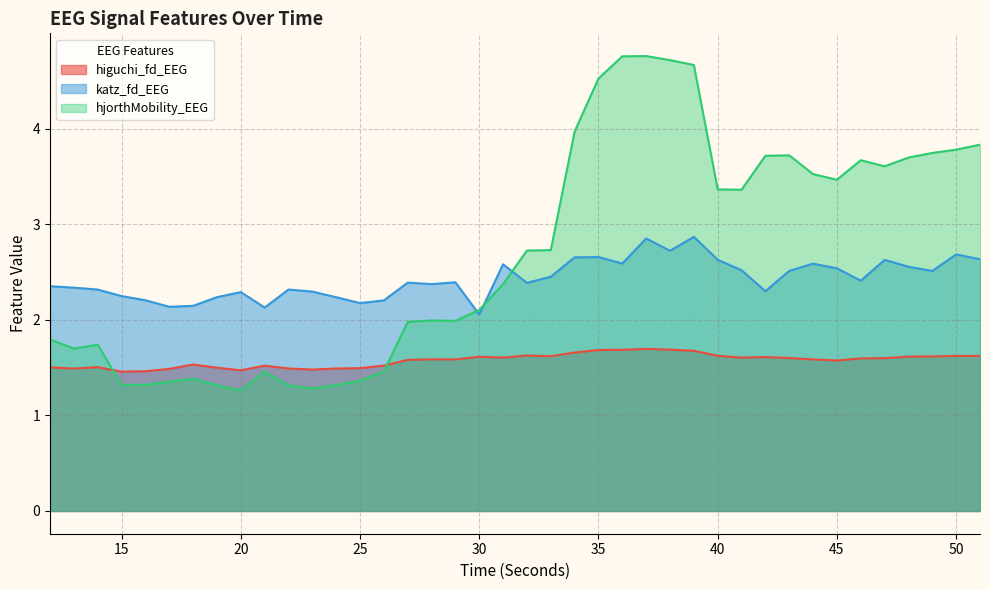

Reading left to right, transcribe all the data shown in this chart.

higuchi_fd_EEG: 1.5	1.5	1.5	1.5	1.5	1.5	1.5	1.5	1.5	1.5	1.5	1.5	1.5	1.5	1.5	1.6	1.6	1.6	1.6	1.6	1.6	1.6	1.7	1.7	1.7	1.7	1.7	1.7	1.6	1.6	1.6	1.6	1.6	1.6	1.6	1.6	1.6	1.6	1.6	1.6
katz_fd_EEG: 2.4	2.3	2.3	2.2	2.2	2.1	2.1	2.2	2.3	2.1	2.3	2.3	2.2	2.2	2.2	2.4	2.4	2.4	2.1	2.6	2.4	2.5	2.7	2.7	2.6	2.9	2.7	2.9	2.6	2.5	2.3	2.5	2.6	2.5	2.4	2.6	2.6	2.5	2.7	2.6
hjorthMobility_EEG: 1.8	1.7	1.7	1.3	1.3	1.4	1.4	1.3	1.3	1.5	1.3	1.3	1.3	1.4	1.5	2.0	2.0	2.0	2.1	2.4	2.7	2.7	4.0	4.5	4.8	4.8	4.7	4.7	3.4	3.4	3.7	3.7	3.5	3.5	3.7	3.6	3.7	3.7	3.8	3.8